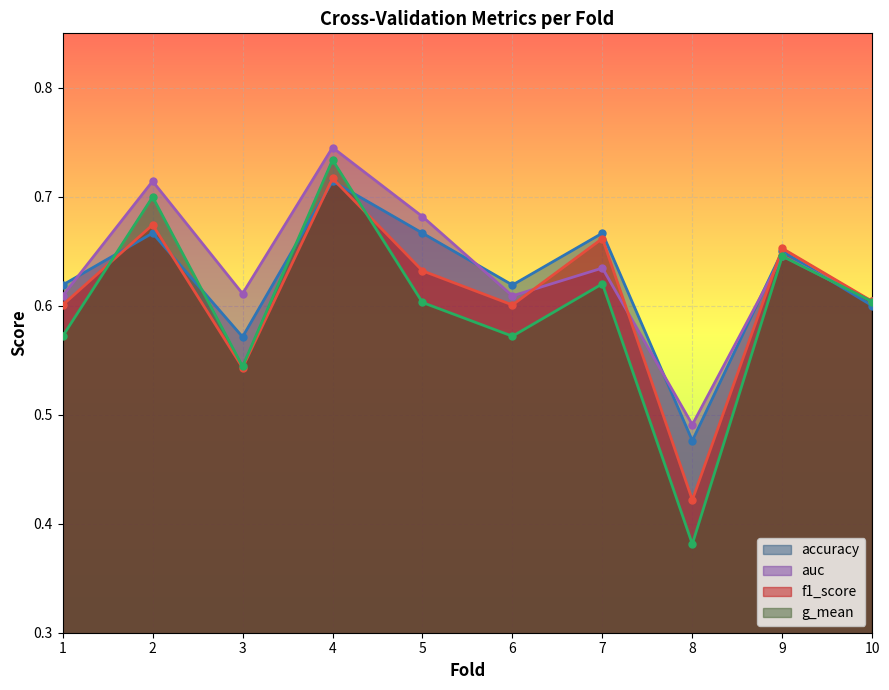

Between 4 and 5, which series saw the biggest shift?

g_mean